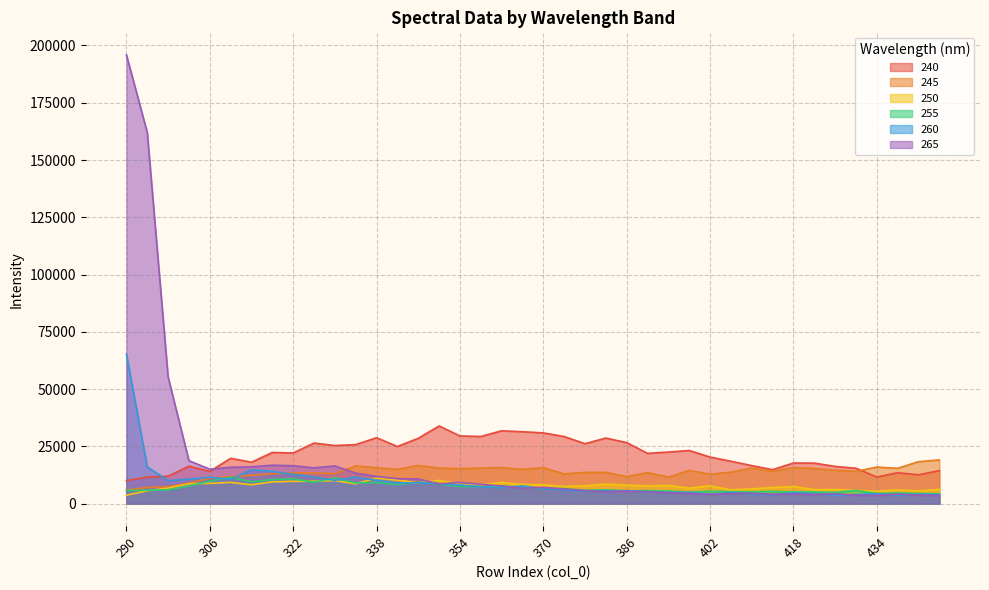

What is the value of the 265 point at the 17th from the left?

9269.0